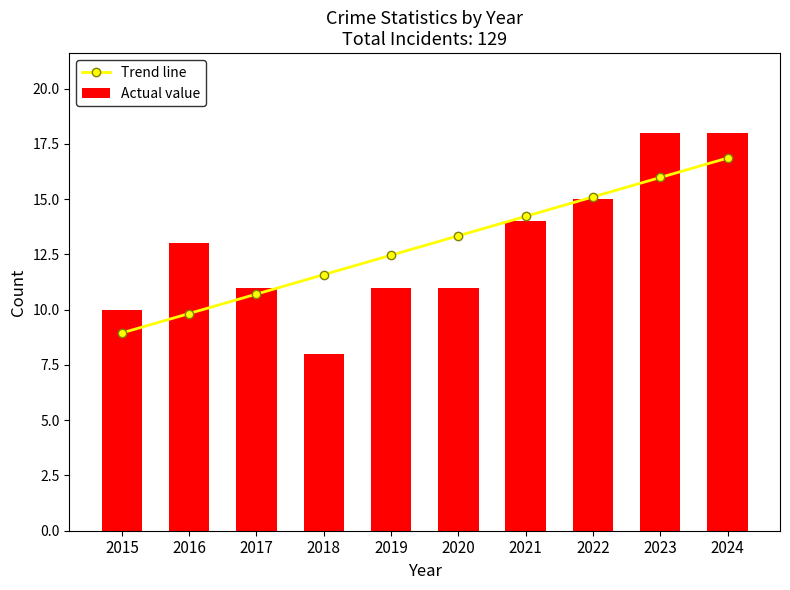

What is the difference between the Trend line values at 2016 and 2021?

4.4